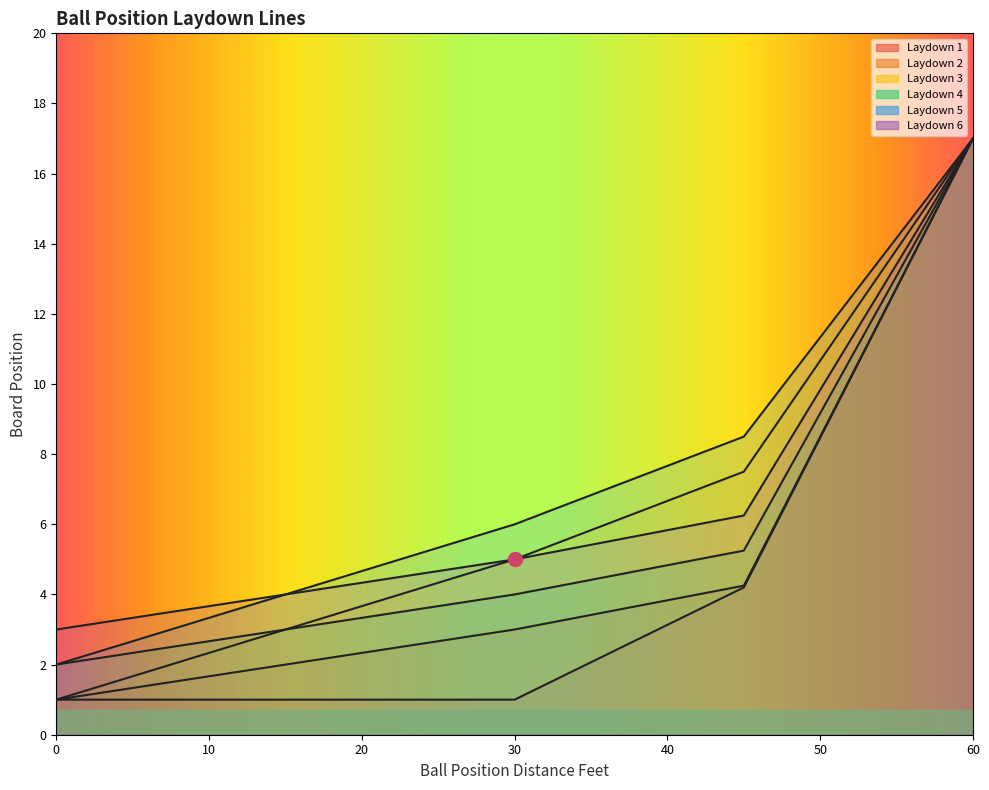

What is the maximum value shown in the chart?

17.0